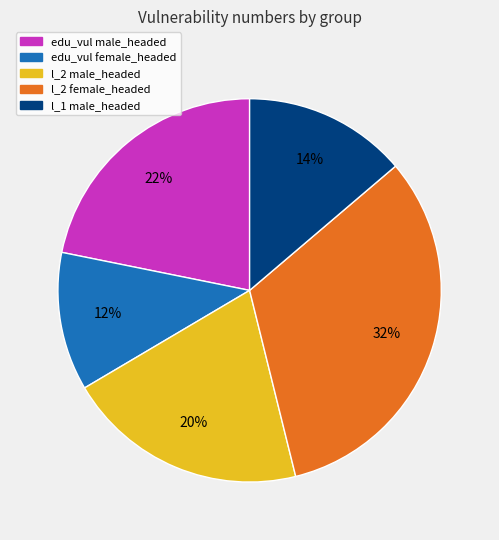

True or false: edu_vul male_headed accounts for 22% of the total.

True